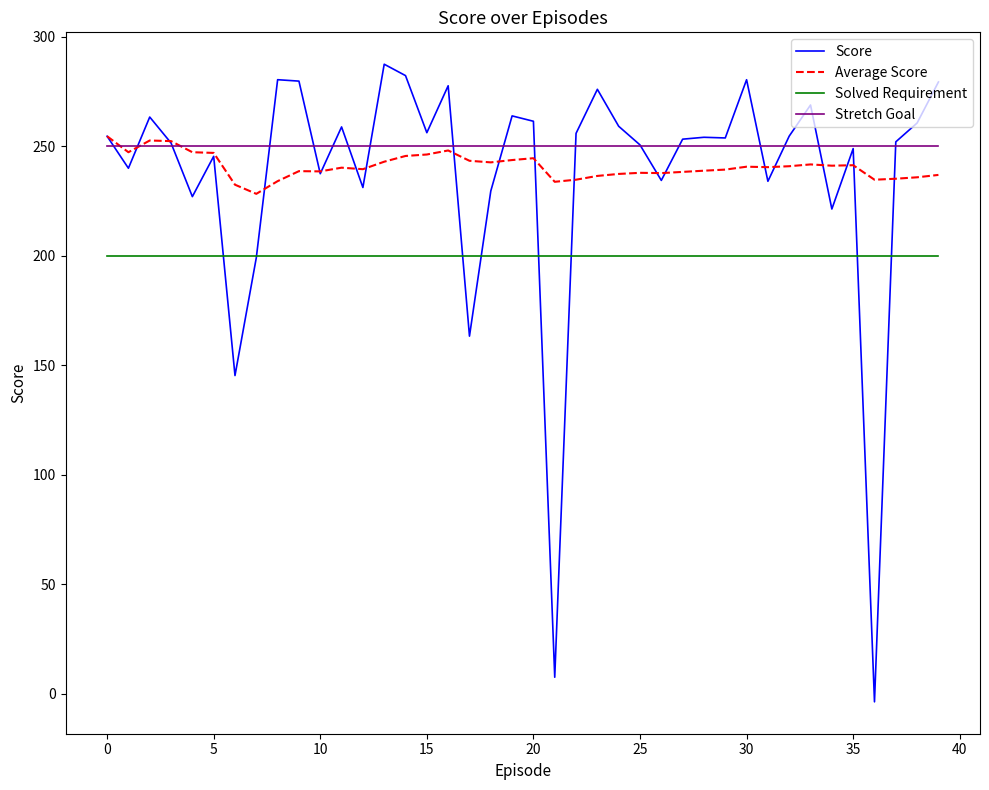

True or false: Average Score has more than 2 points higher than both neighbors.

True